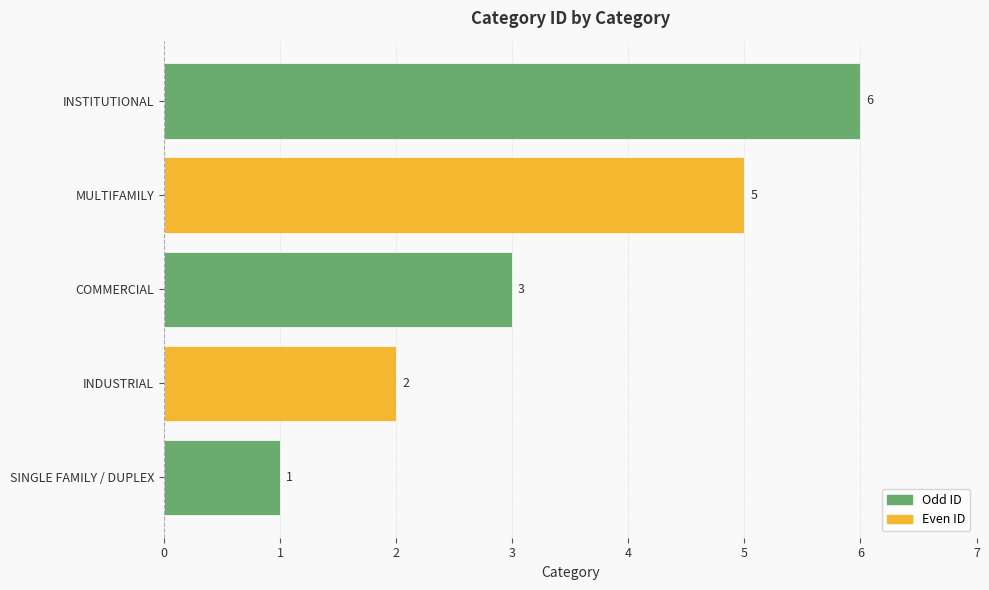

Are the bars grouped side by side (vs. stacked)?

No